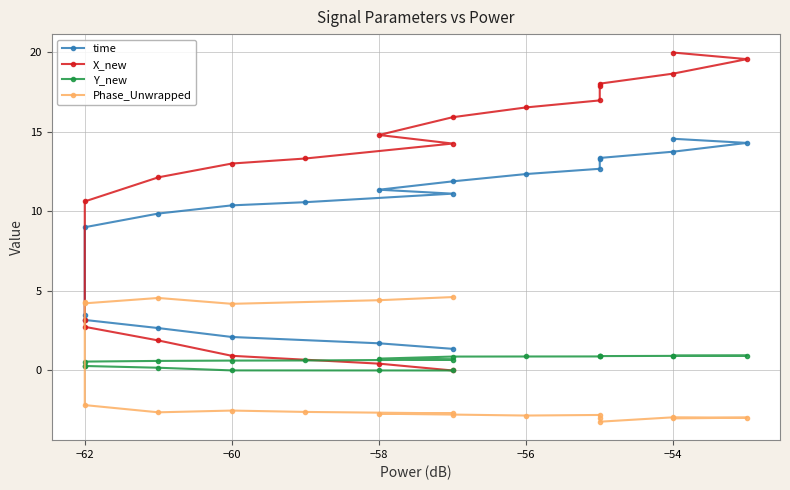

How many series are shown in this chart?

4